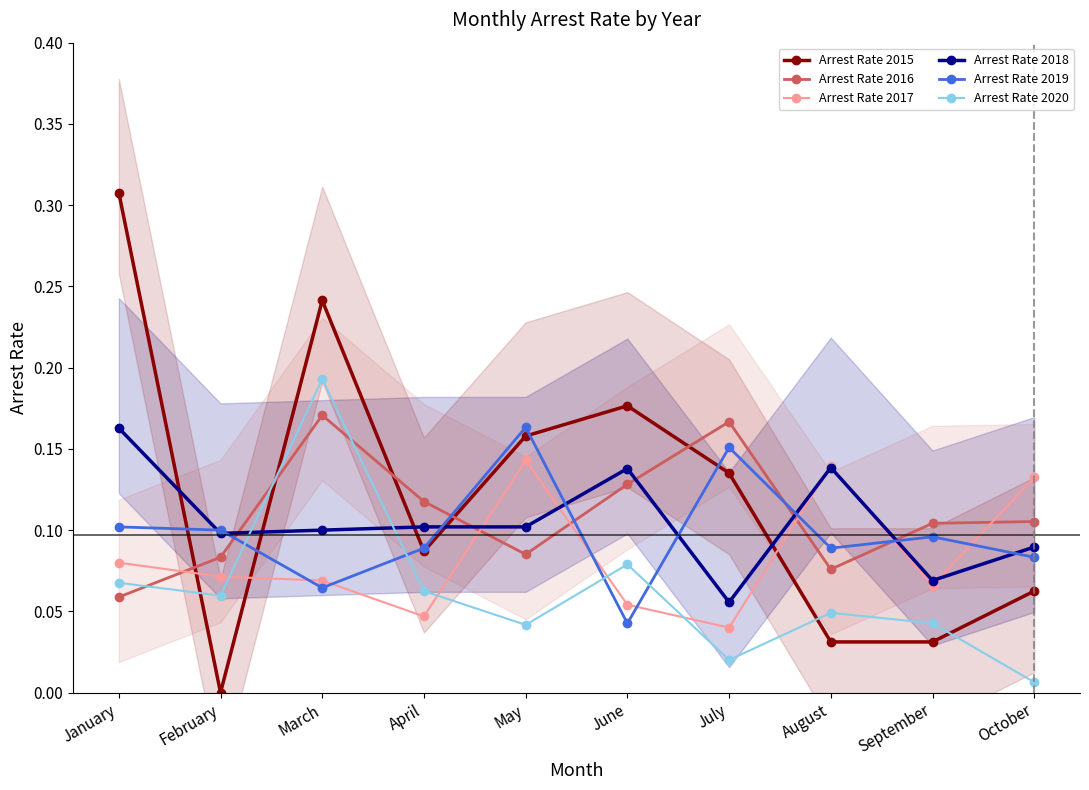

True or false: Arrest Rate 2018 and Arrest Rate 2016 cross at least once.

True